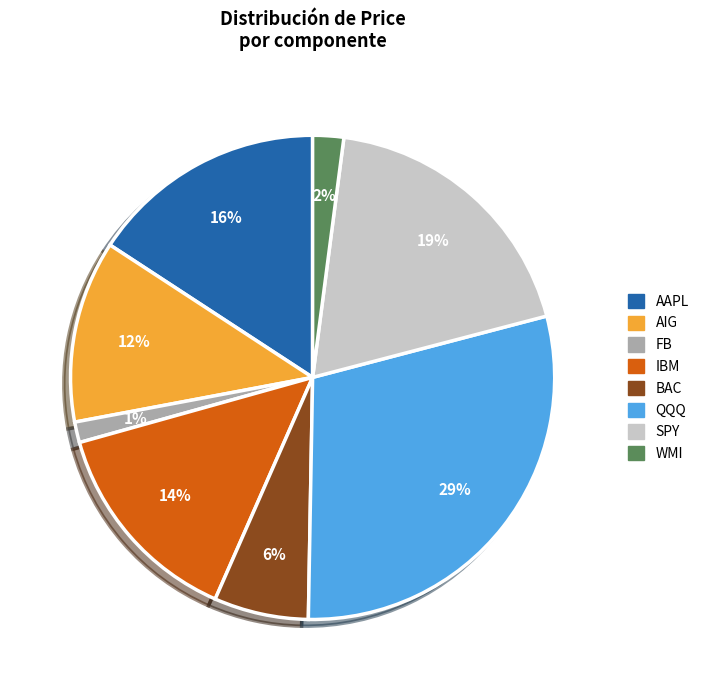

What percentage is the SPY slice, to the nearest percent?

19%